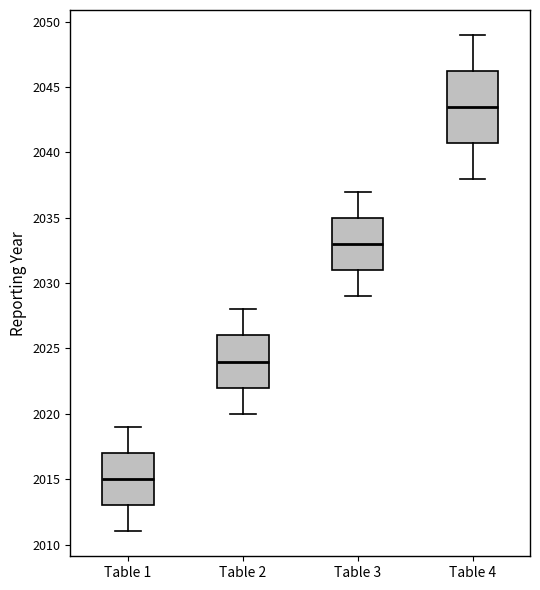

Reading left to right, read every box against the y-axis: the position of its median line, the range the box covers, and the ends of its whiskers. The values are not printed on the chart, so give them approximately, as read against the axis.

Table 1: median 2015.0, box 2013.0 to 2017.0, whiskers 2011.0 to 2019.0
Table 2: median 2024.0, box 2022.0 to 2026.0, whiskers 2020.0 to 2028.0
Table 3: median 2033.0, box 2031.0 to 2035.0, whiskers 2029.0 to 2037.0
Table 4: median 2043.5, box 2041.0 to 2046.5, whiskers 2038.0 to 2049.0